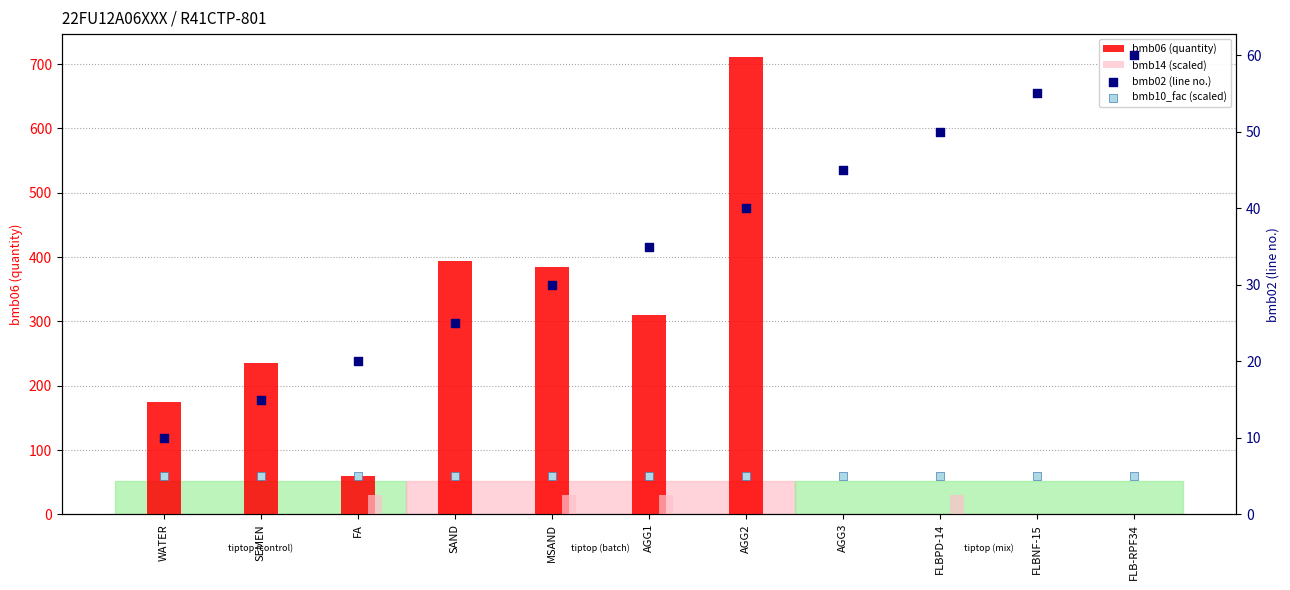

Is the value of bmb06 (quantity) at WATER greater than the value of bmb10_fac (scaled) at FA?

Yes